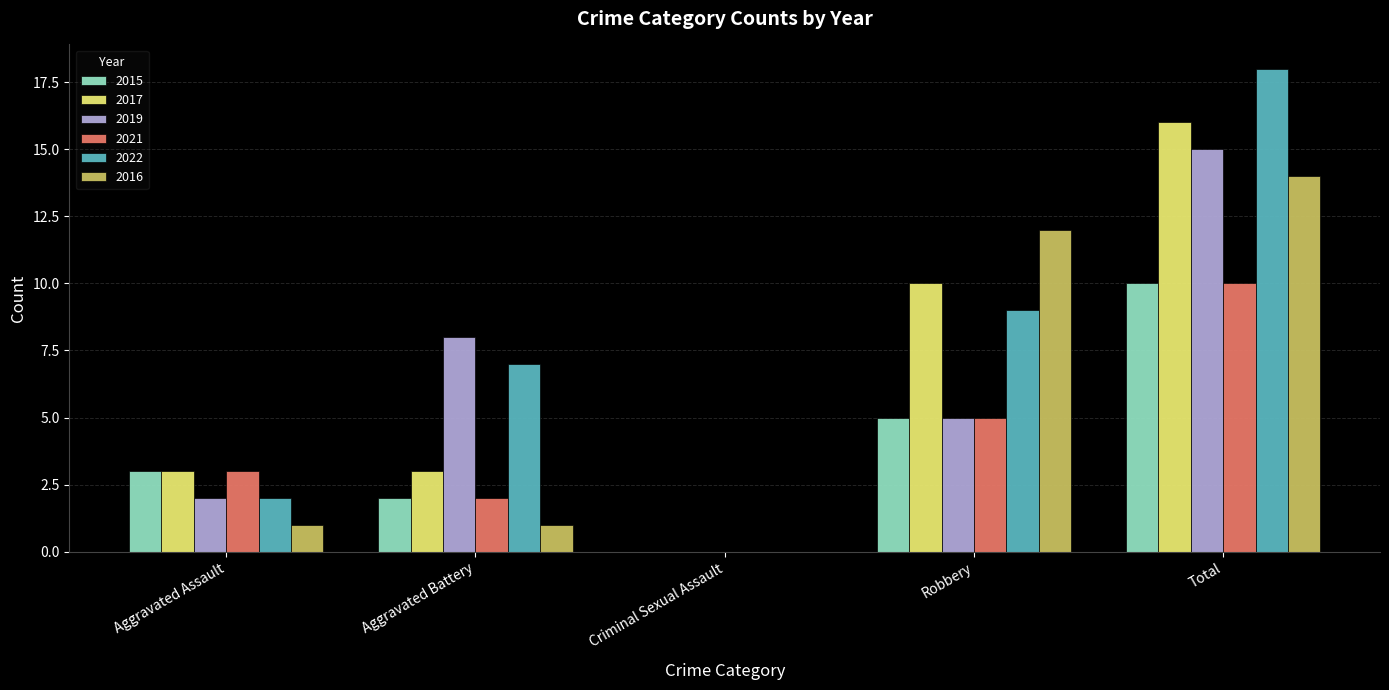

What is the sum of all 2017 values?

32